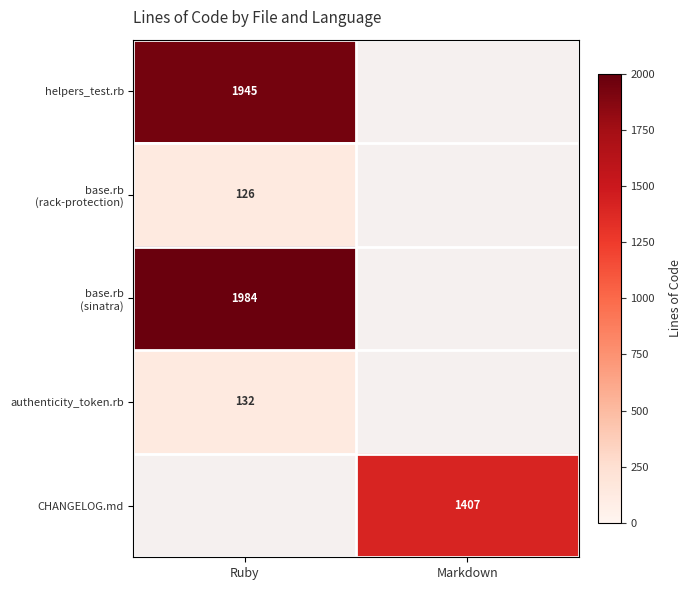

True or false: authenticity_token.rb has a value of 132 at Ruby.

True